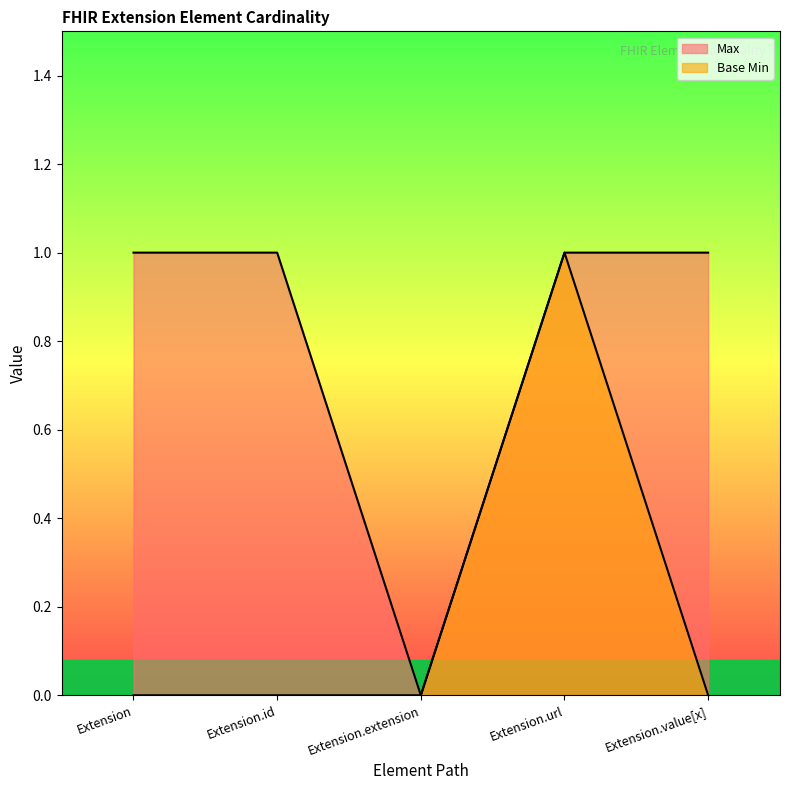

What is the label of the 5th point from the right?

Extension